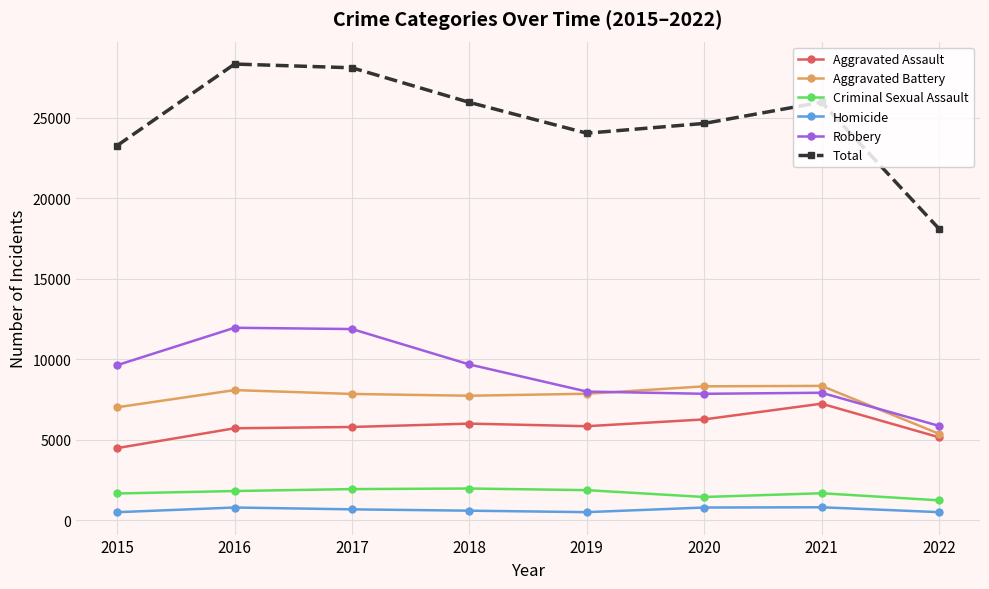

Is the value of Robbery at 2022 greater than the value of Criminal Sexual Assault at 2015?

Yes